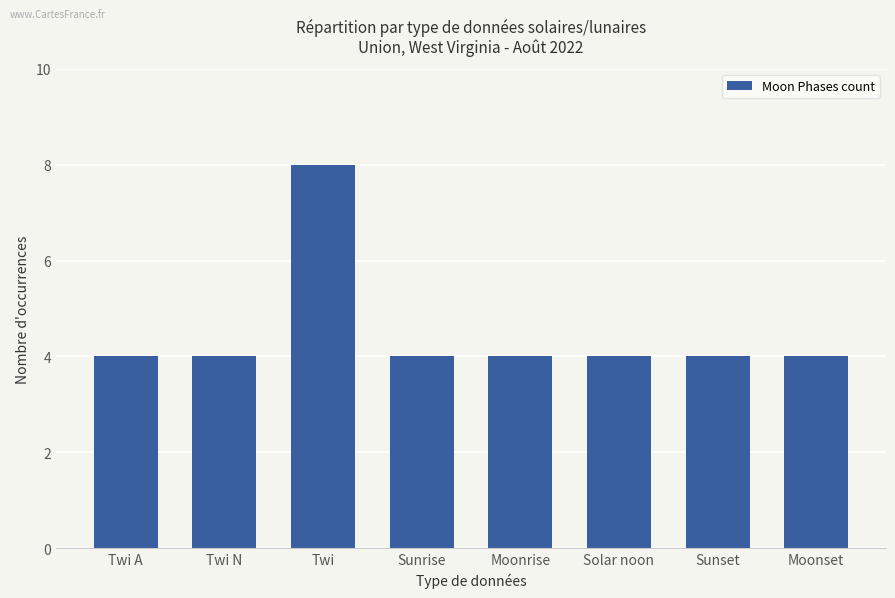

True or false: the data shows 8 at Twi.

True